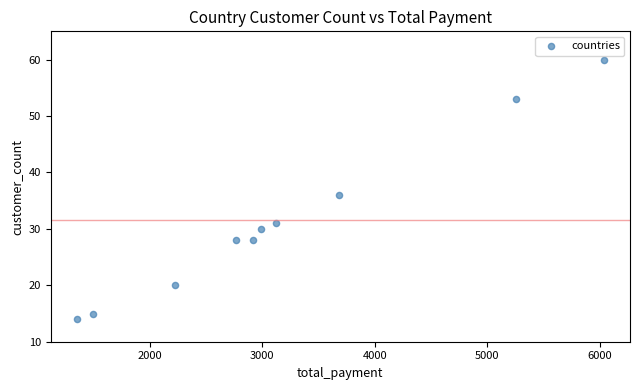

What Y value in the scatter plot is closest to 37?

36